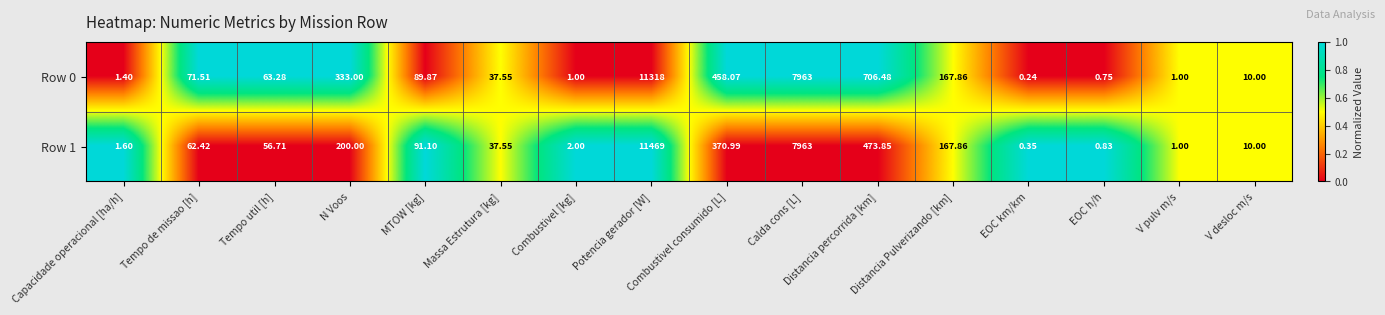

How many categories are shown in the chart?

16